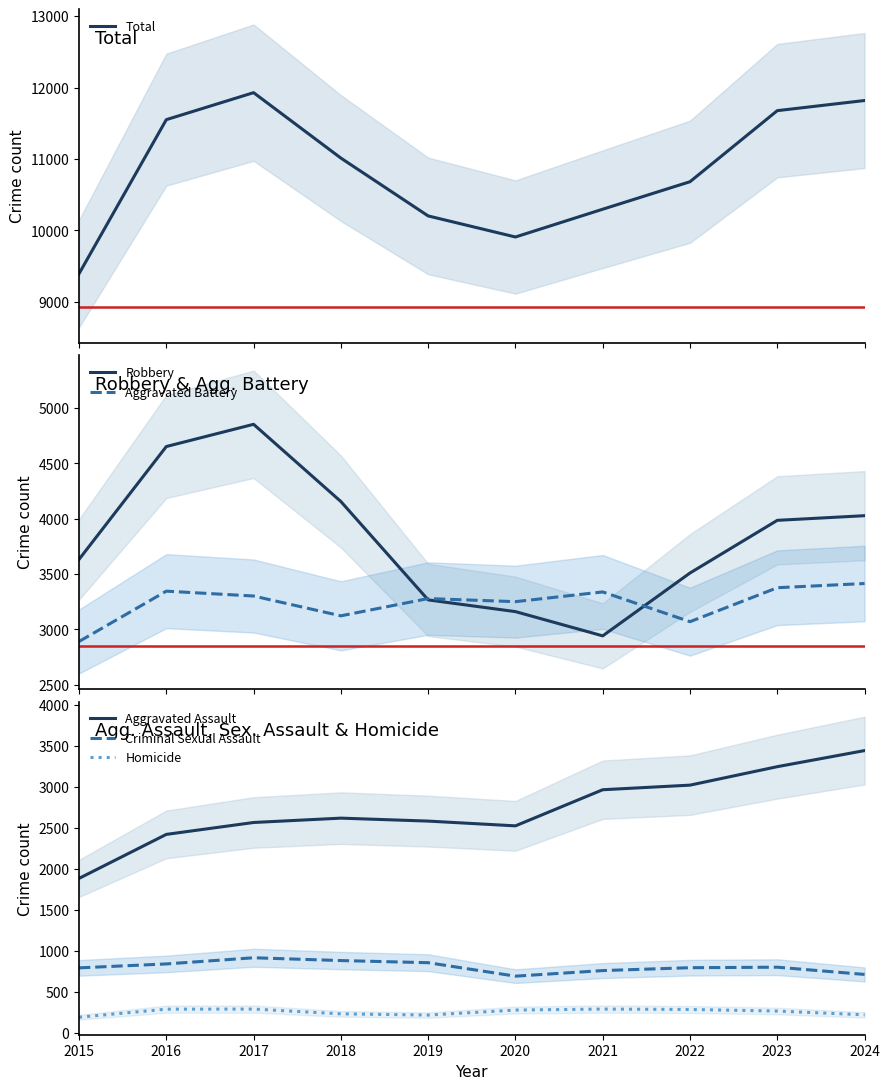

The Homicide series shows 156 at 2016. True or false?

False